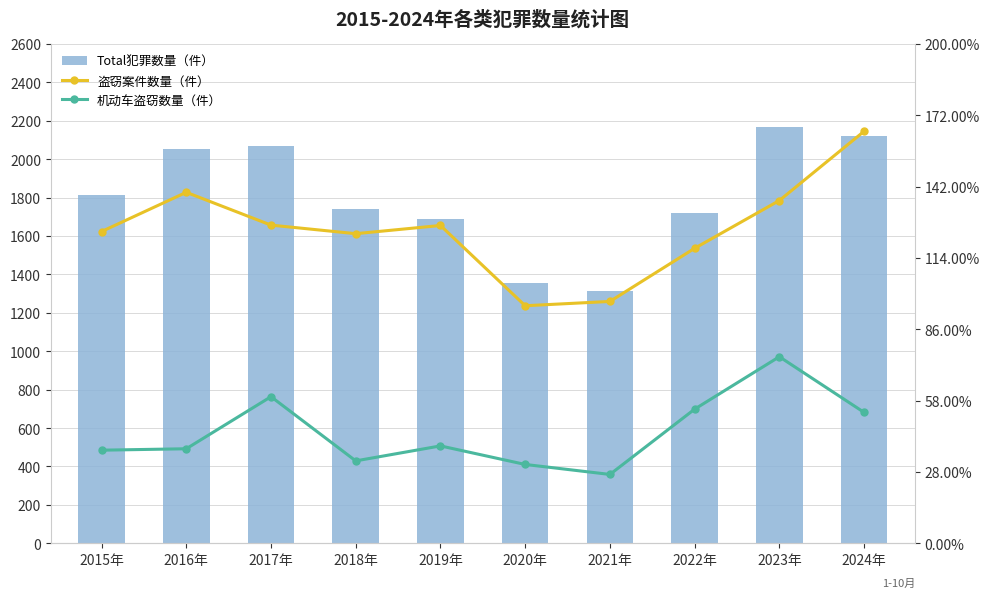

Reading left to right, list all the values displayed in this chart.

Total犯罪数量（件）: 1812	2053	2066	1738	1687	1355	1313	1719	2165	2122
盗窃案件数量（件）: 874	984	892	868	891	666	678	827	961	1155
机动车盗窃数量（件）: 261	265	411	231	273	221	193	376	523	367